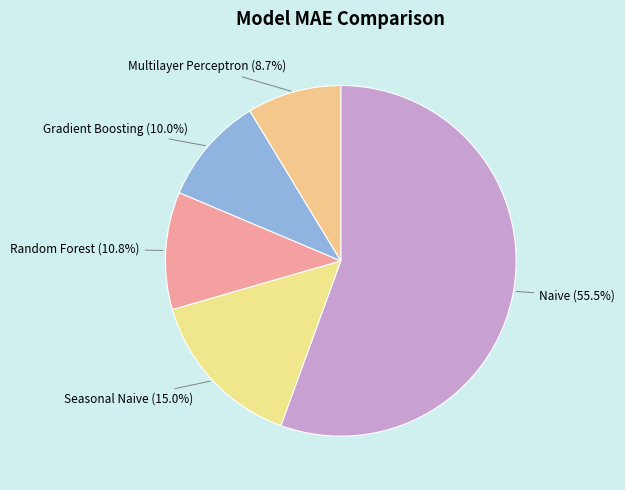

To the nearest percent, what is the combined percentage of Naive and Random Forest?

66%